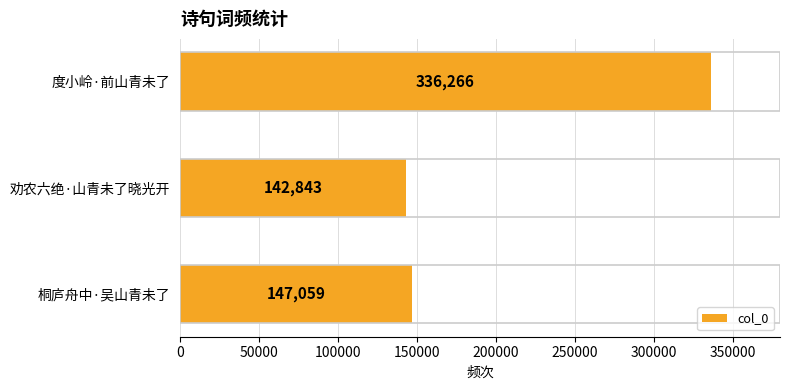

What is the average value?

208723